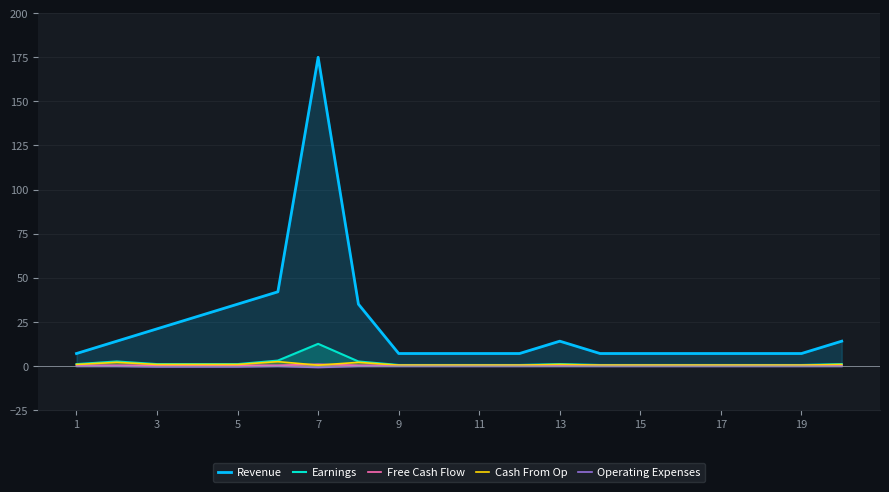

How many data points in Earnings are above 1?

4